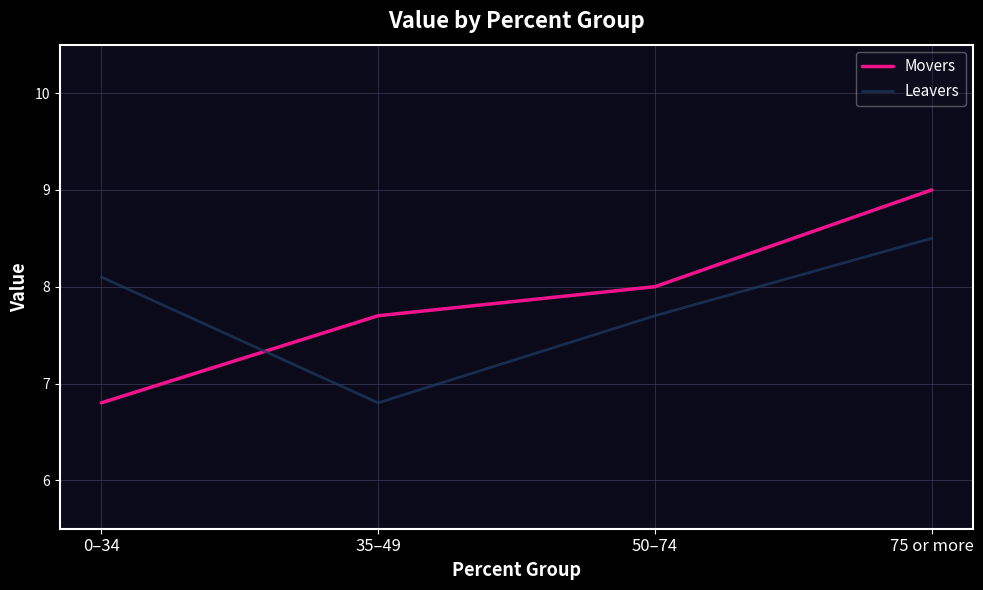

The Leavers series shows 11.0 at 0–34. True or false?

False